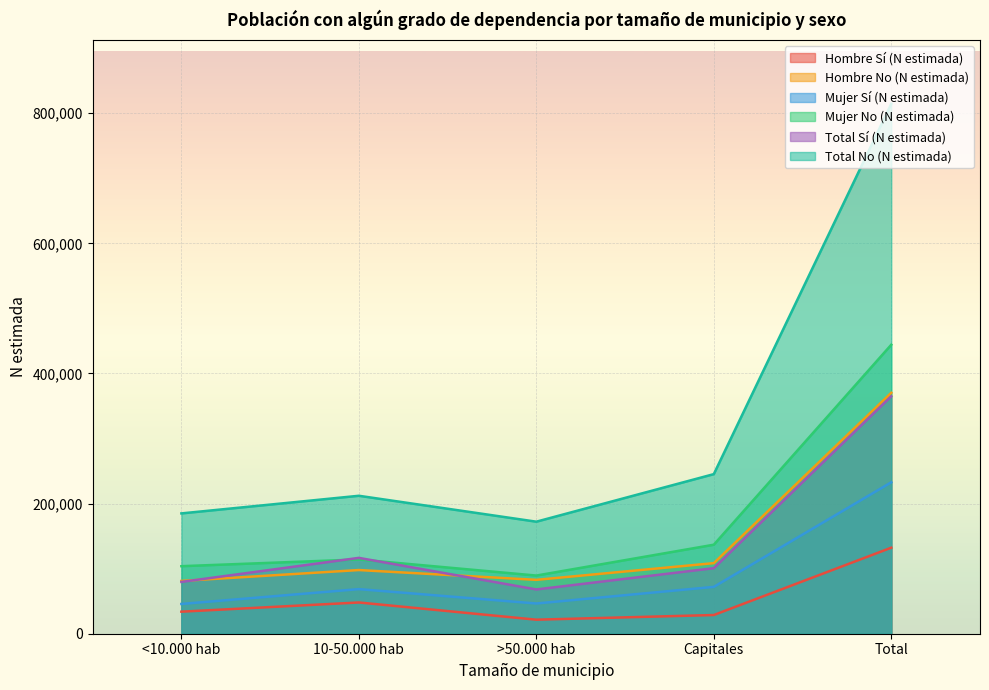

At Capitales, list the series in order from smallest to largest.

Hombre Sí (N estimada), Mujer Sí (N estimada), Total Sí (N estimada), Hombre No (N estimada), Mujer No (N estimada), Total No (N estimada)